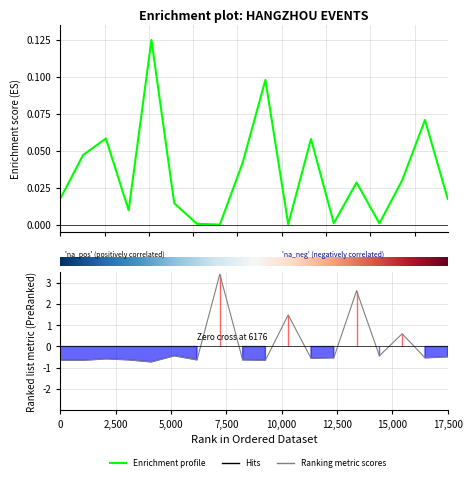

The 最低票价 series shows -0.4 at 2024-05-26. True or false?

False